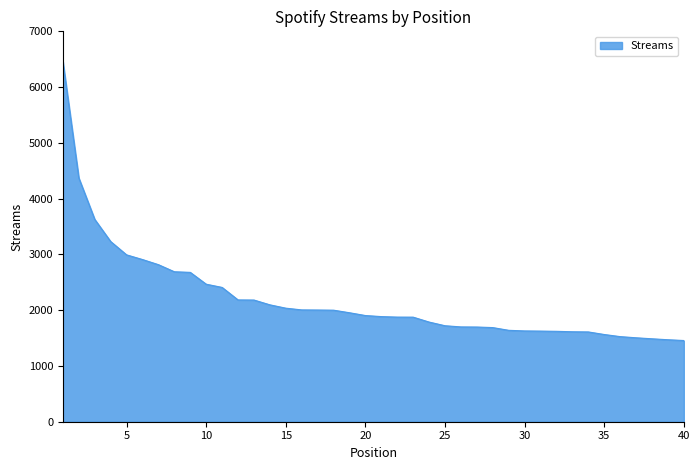

Does the chart display data point markers on the line(s)?

No